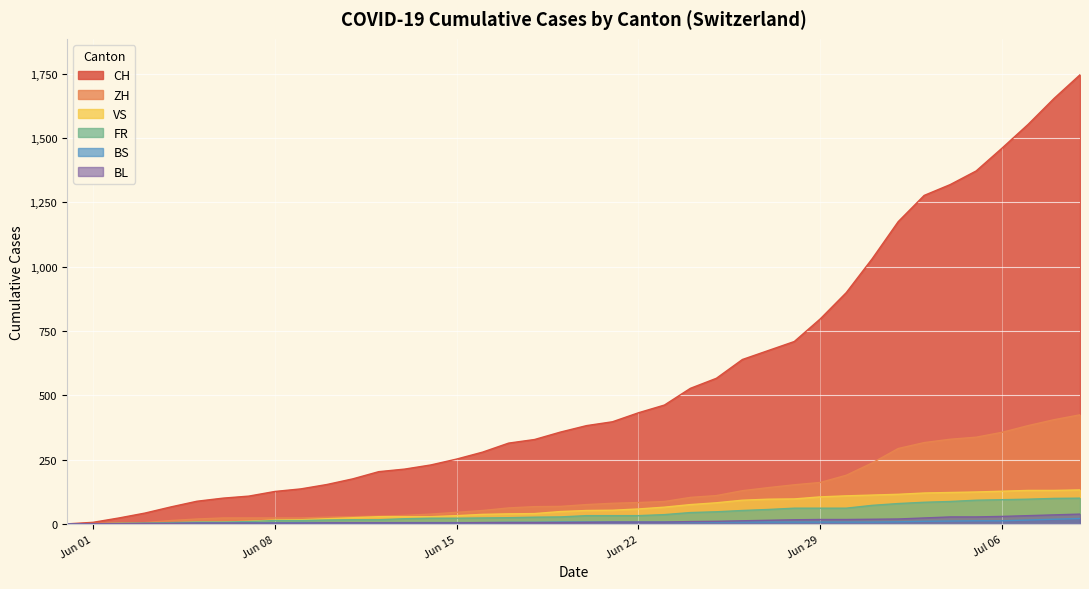

Which series has the largest range (max minus min)?

CH